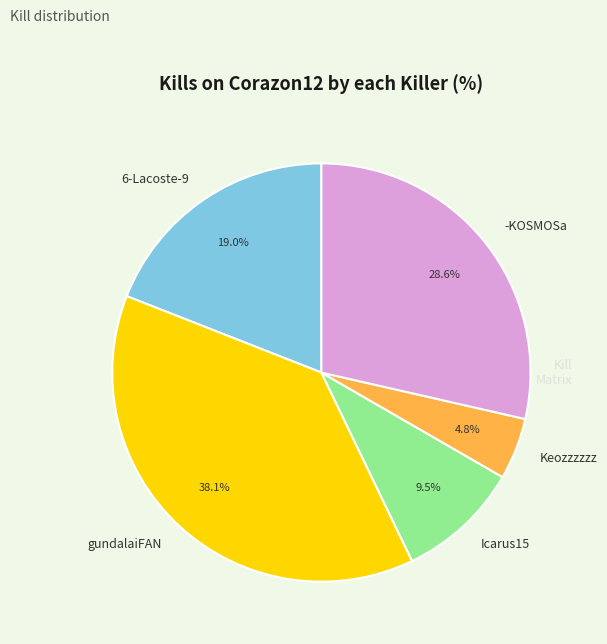

How many slices are in this pie chart?

5